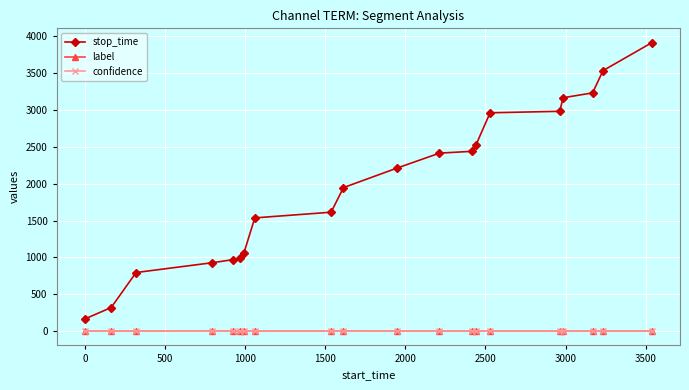

True or false: stop_time and label intersect in this chart.

False